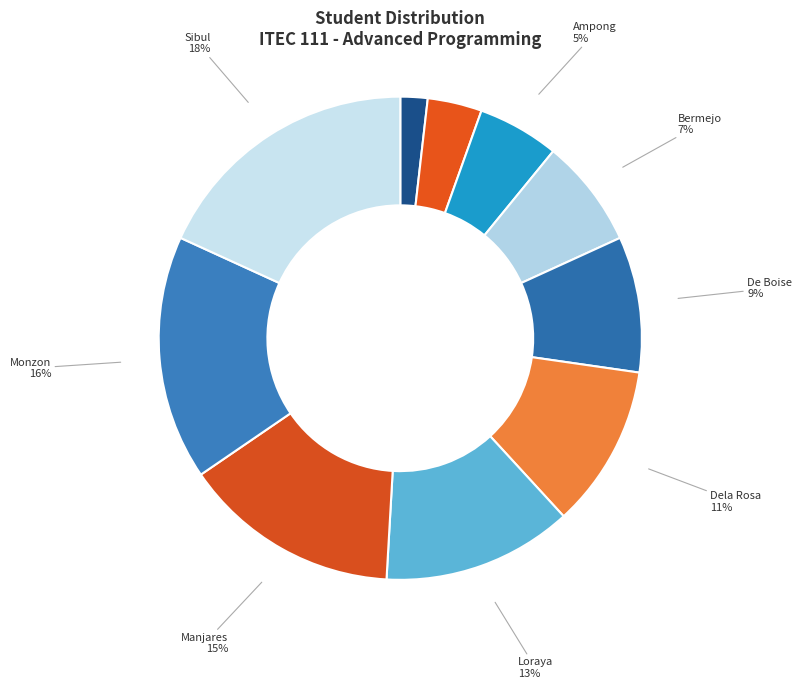

Count the number of slices in the pie.

10